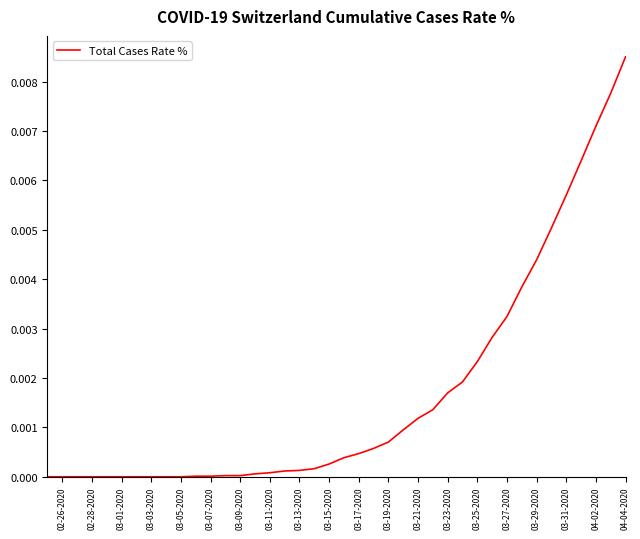

How many lines are shown in the chart?

1